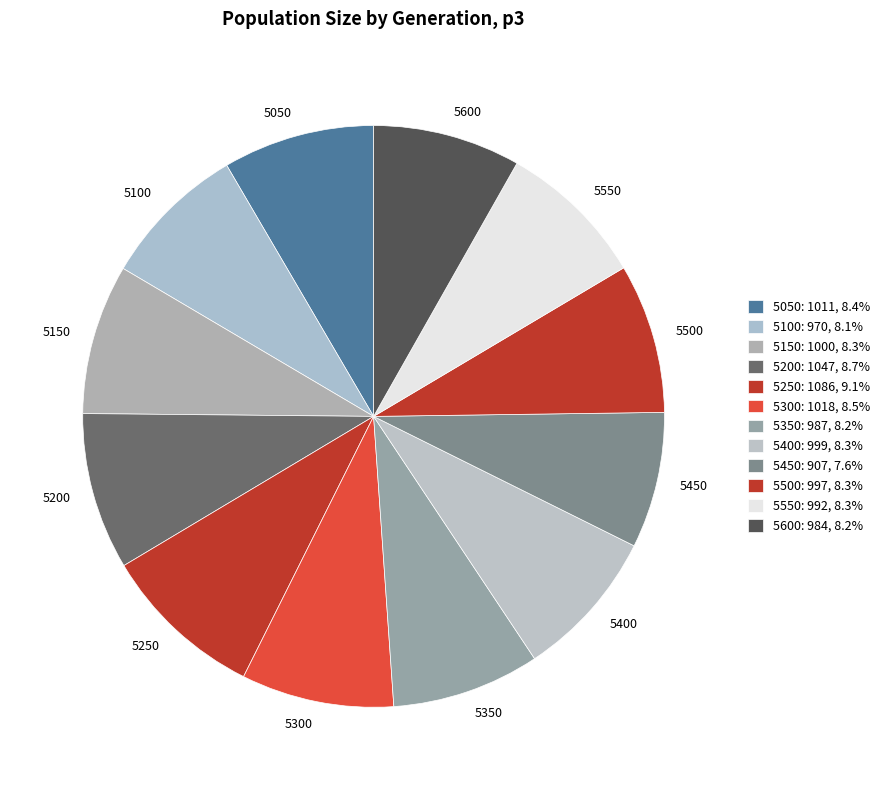

Which slice is the smallest?

5450